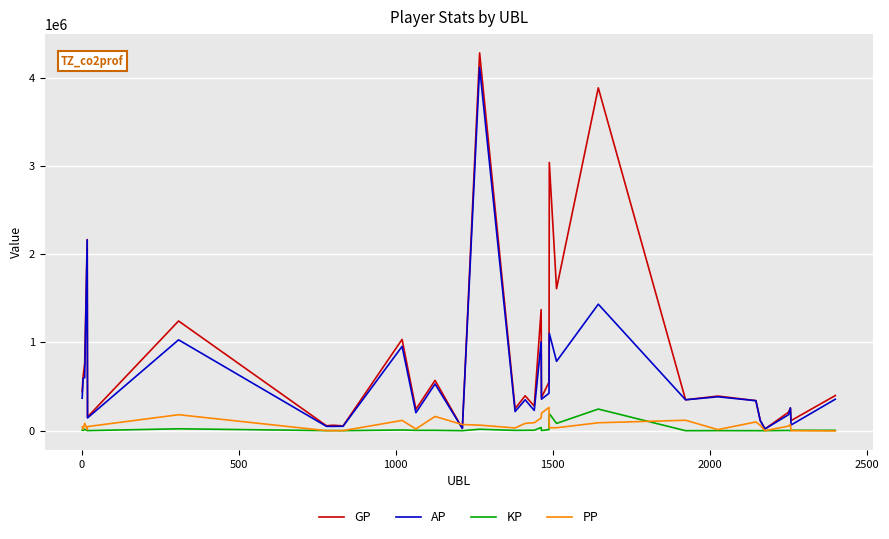

What is the minimum value for PP?

-2959.0